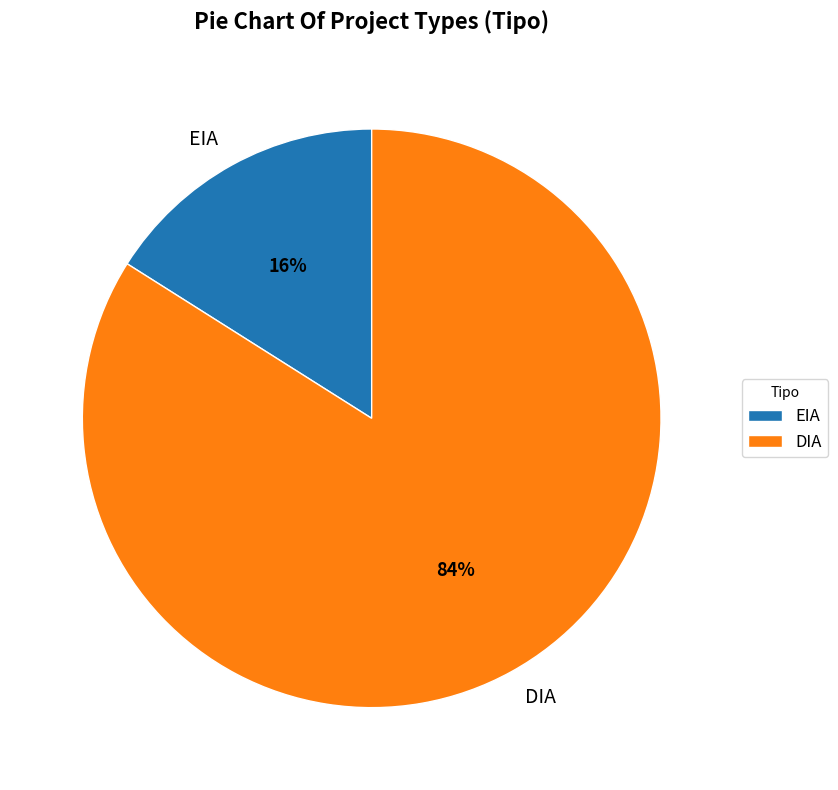

What percentage is the EIA slice, to the nearest percent?

16%